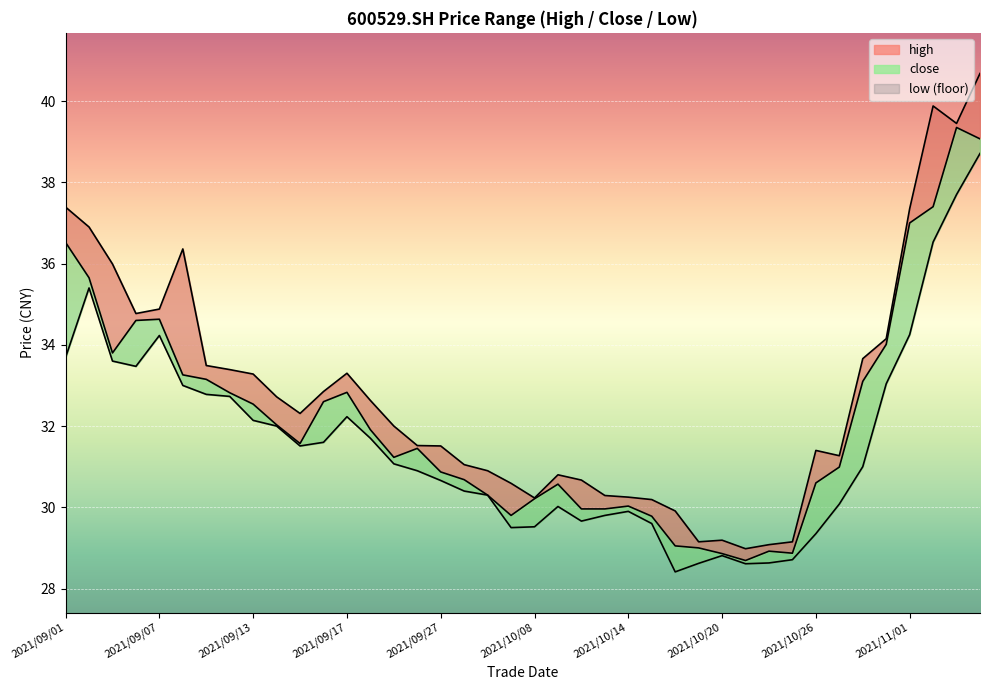

What is the difference between the close values at 2021/10/08 and 2021/09/16?

2.4